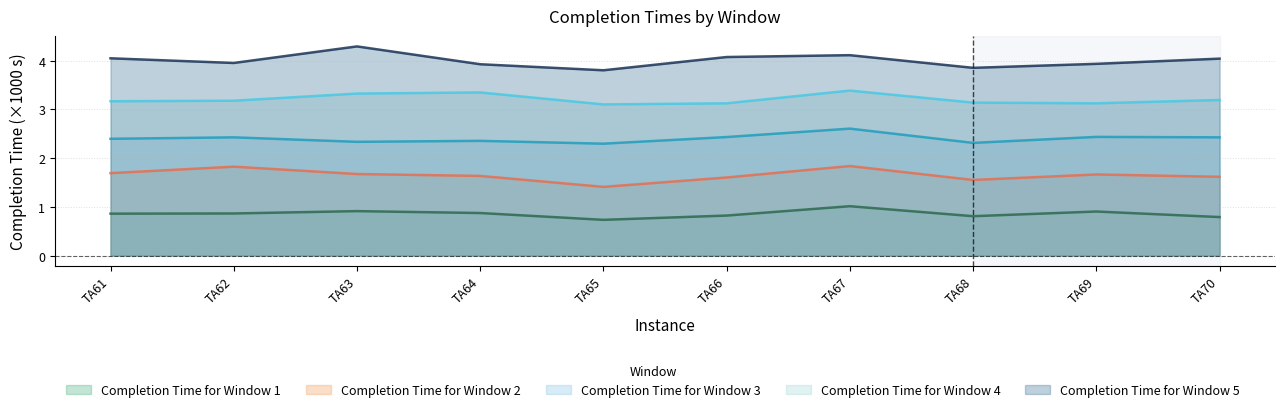

At how many categories does at least one series exceed 1?

10